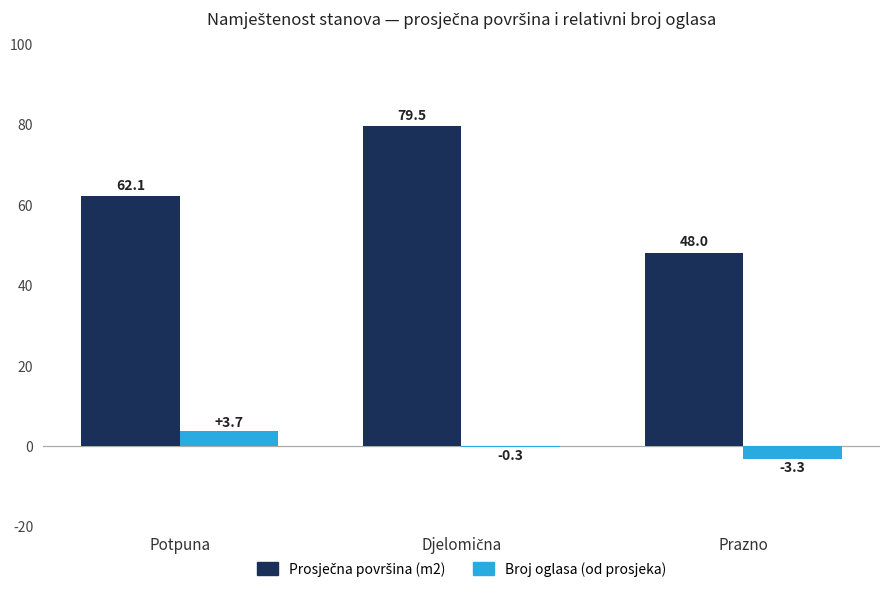

What is the total value across all series at Potpuna?

65.8